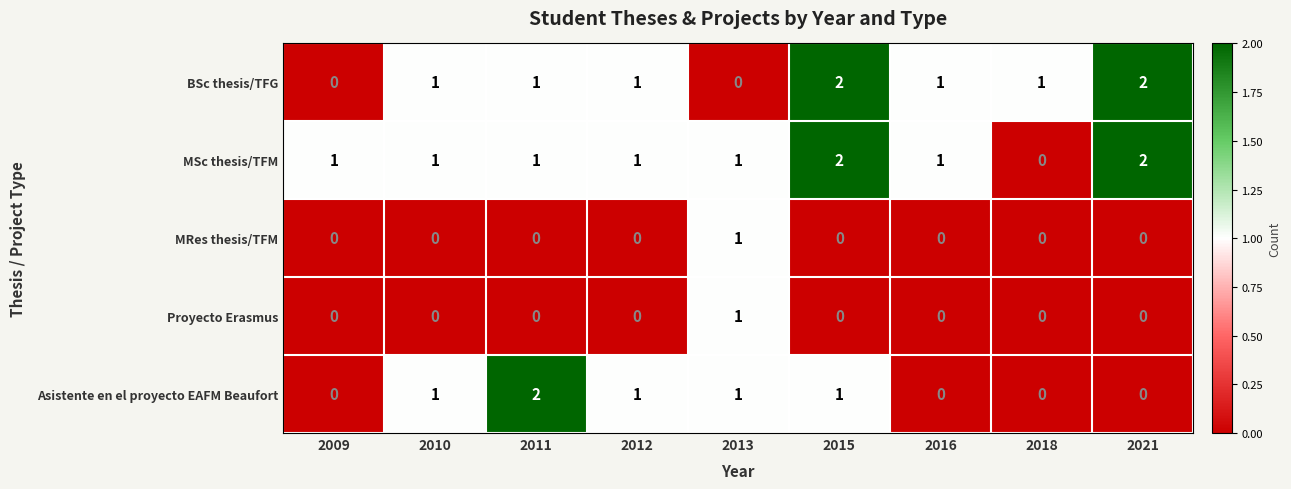

Which series changed the most between 2011 and 2018?

Asistente en el proyecto EAFM Beaufort